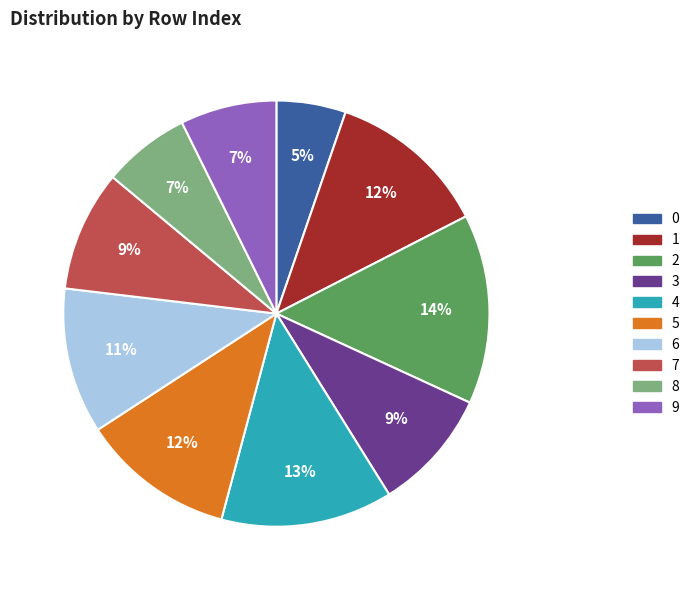

The 9 slice represents 7% of the pie. True or false?

True